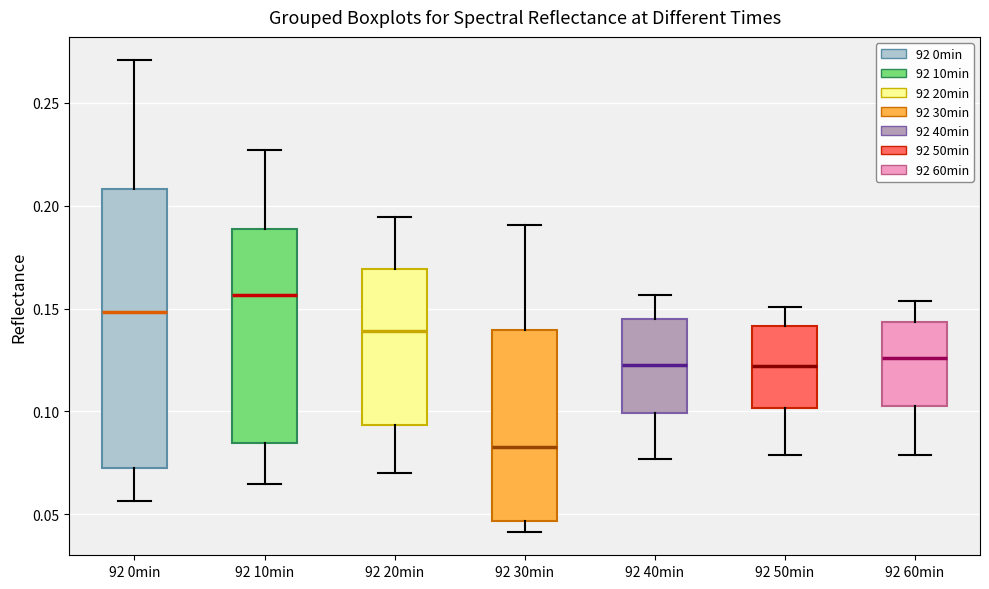

Which box is the tallest, from its lower edge to its upper edge?

92 0min